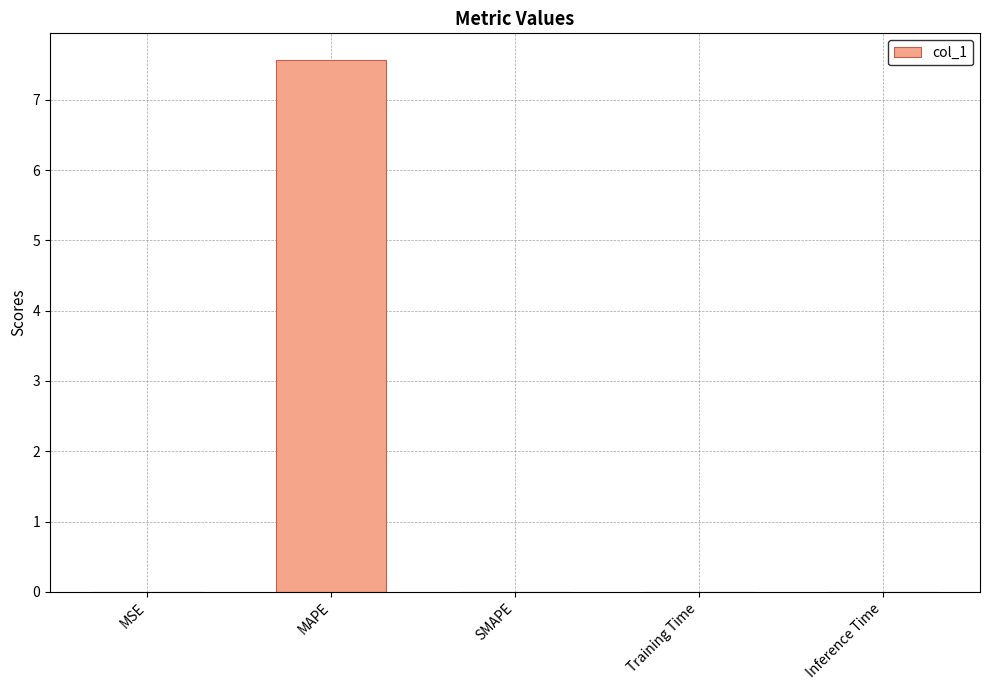

Which label corresponds to the largest value in the chart?

MAPE